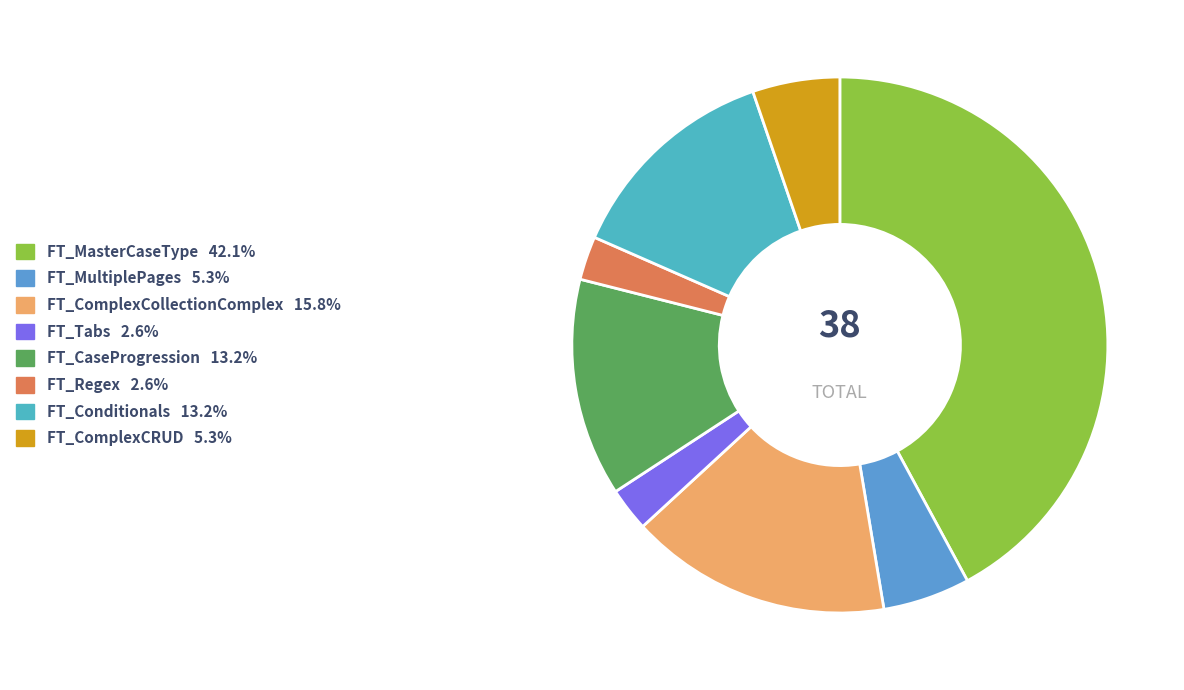

Which category has the biggest portion of the pie?

FT_MasterCaseType